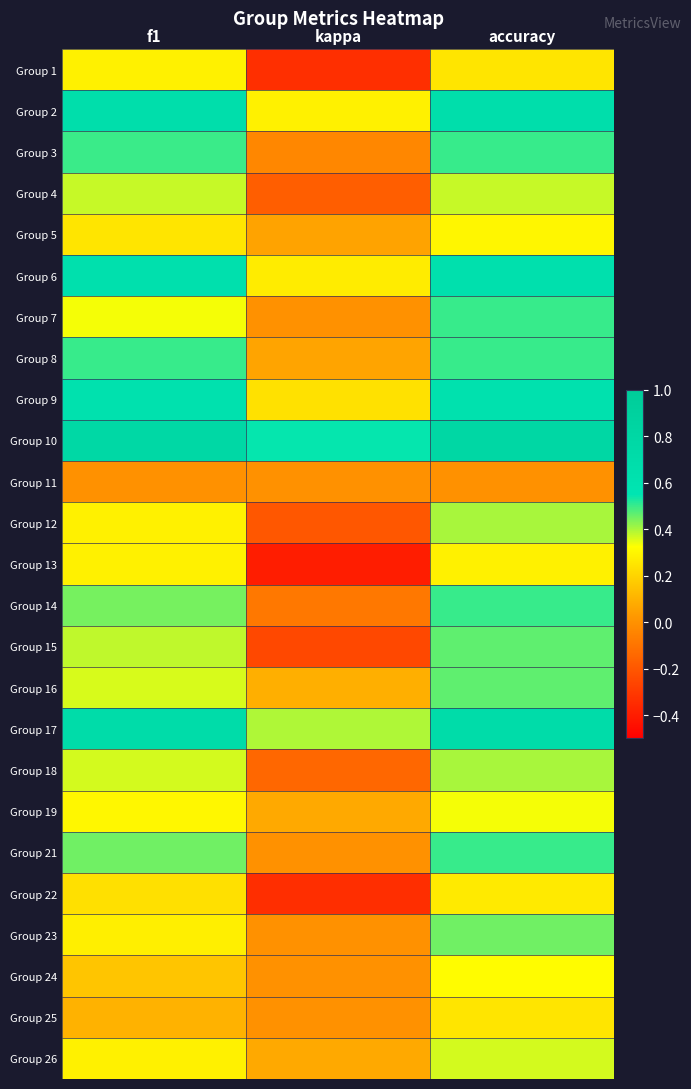

How many categories are shown in the chart?

3